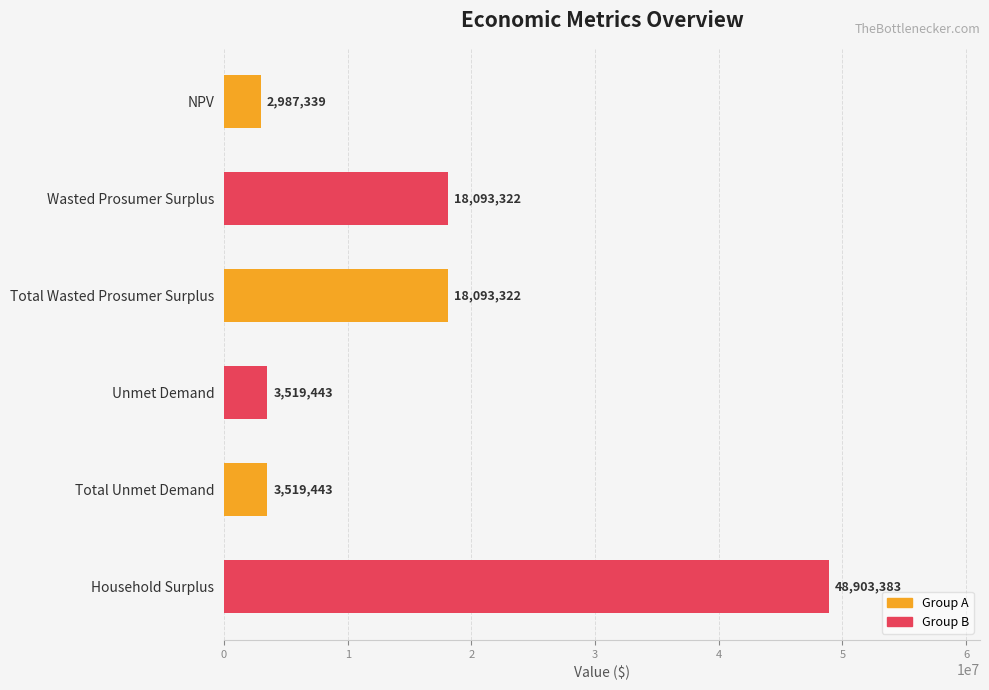

Which has a higher value, Unmet Demand or Wasted Prosumer Surplus?

Wasted Prosumer Surplus